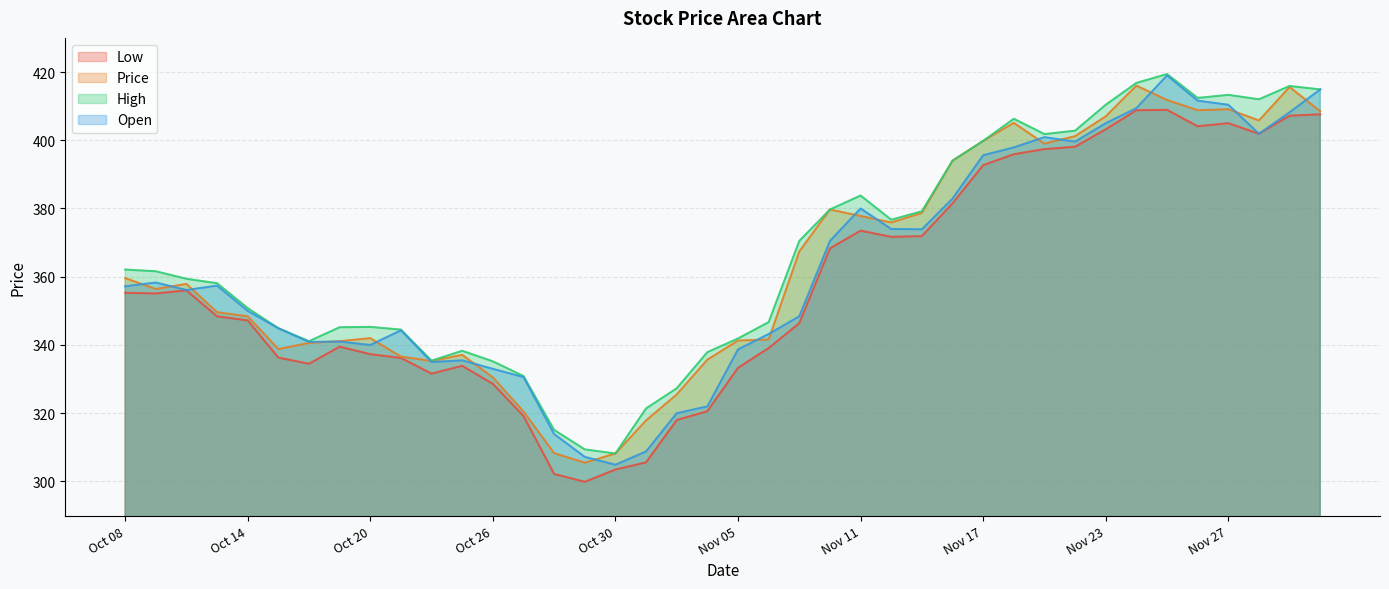

Reading left to right, list all the values displayed in this chart.

Low: Dec 02=407.6	Dec 01=407.2	Nov 30=401.9	Nov 27=405.0	Nov 26=404.1	Nov 25=408.9	Nov 24=408.8	Nov 23=403.2	Nov 20=398.1	Nov 19=397.4	Nov 18=395.9	Nov 17=392.7	Nov 16=381.5	Nov 13=371.9	Nov 12=371.7	Nov 11=373.5	Nov 10=368.3	Nov 09=346.4	Nov 06=339.1	Nov 05=333.3	Nov 04=320.6	Nov 03=318.0	Nov 02=305.6	Oct 30=303.5	Oct 29=299.9	Oct 28=302.2	Oct 27=319.2	Oct 26=328.6	Oct 23=333.9	Oct 22=331.6	Oct 21=336.2	Oct 20=337.3	Oct 19=339.5	Oct 16=334.5	Oct 15=336.3	Oct 14=347.2	Oct 13=348.4	Oct 12=356.0	Oct 09=355.1	Oct 08=355.3
Price: Dec 02=408.5	Dec 01=415.6	Nov 30=405.8	Nov 27=409.1	Nov 26=408.8	Nov 25=411.8	Nov 24=416.0	Nov 23=407.0	Nov 20=401.2	Nov 19=399.0	Nov 18=405.1	Nov 17=399.8	Nov 16=394.0	Nov 13=378.7	Nov 12=375.9	Nov 11=377.8	Nov 10=379.7	Nov 09=367.4	Nov 06=341.6	Nov 05=341.3	Nov 04=335.7	Nov 03=325.5	Nov 02=317.9	Oct 30=308.2	Oct 29=305.5	Oct 28=308.3	Oct 27=320.5	Oct 26=330.5	Oct 23=337.1	Oct 22=335.3	Oct 21=336.6	Oct 20=342.0	Oct 19=341.1	Oct 16=340.6	Oct 15=338.8	Oct 14=348.4	Oct 13=349.6	Oct 12=357.9	Oct 09=356.4	Oct 08=359.6
High: Dec 02=414.9	Dec 01=415.9	Nov 30=412.0	Nov 27=413.3	Nov 26=412.4	Nov 25=419.4	Nov 24=416.8	Nov 23=410.4	Nov 20=402.8	Nov 19=401.8	Nov 18=406.3	Nov 17=399.8	Nov 16=394.0	Nov 13=379.2	Nov 12=376.7	Nov 11=383.8	Nov 10=379.7	Nov 09=370.5	Nov 06=346.7	Nov 05=341.9	Nov 04=337.9	Nov 03=327.3	Nov 02=321.4	Oct 30=308.2	Oct 29=309.4	Oct 28=315.1	Oct 27=330.9	Oct 26=335.2	Oct 23=338.3	Oct 22=335.4	Oct 21=344.5	Oct 20=345.3	Oct 19=345.2	Oct 16=341.1	Oct 15=344.9	Oct 14=350.8	Oct 13=358.1	Oct 12=359.4	Oct 09=361.6	Oct 08=362.1
Open: Dec 02=414.9	Dec 01=408.2	Nov 30=401.9	Nov 27=410.4	Nov 26=411.6	Nov 25=419.0	Nov 24=409.4	Nov 23=405.0	Nov 20=399.6	Nov 19=400.9	Nov 18=397.9	Nov 17=395.6	Nov 16=382.9	Nov 13=373.9	Nov 12=374.0	Nov 11=380.0	Nov 10=370.5	Nov 09=348.4	Nov 06=343.2	Nov 05=338.7	Nov 04=322.0	Nov 03=320.0	Nov 02=308.8	Oct 30=304.9	Oct 29=307.2	Oct 28=313.9	Oct 27=330.6	Oct 26=333.0	Oct 23=335.5	Oct 22=335.0	Oct 21=344.3	Oct 20=340.0	Oct 19=341.0	Oct 16=340.9	Oct 15=344.9	Oct 14=350.0	Oct 13=357.4	Oct 12=356.1	Oct 09=358.3	Oct 08=357.2